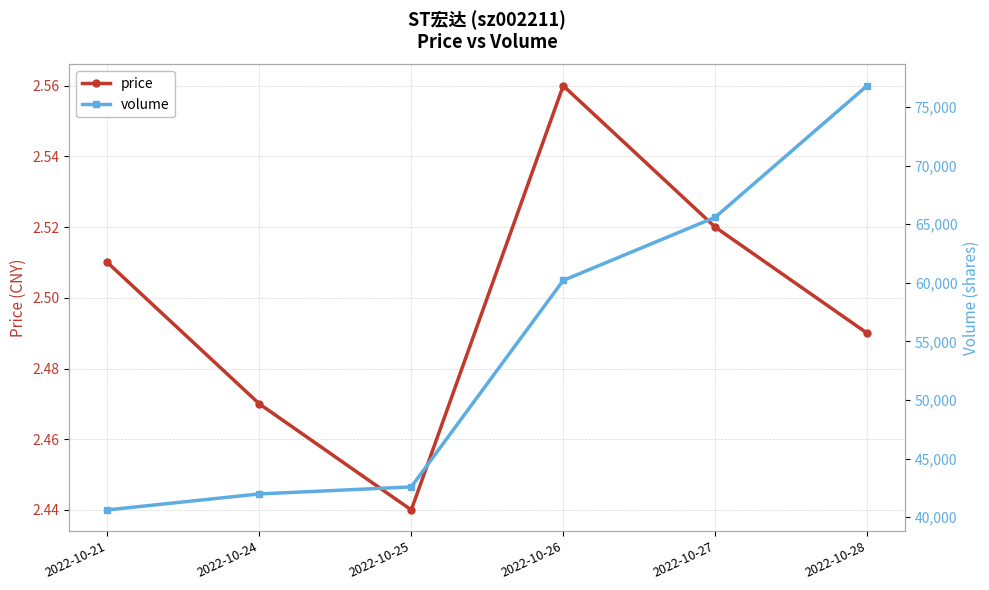

Which has a higher value, 2022-10-24 or 2022-10-28?

2022-10-28